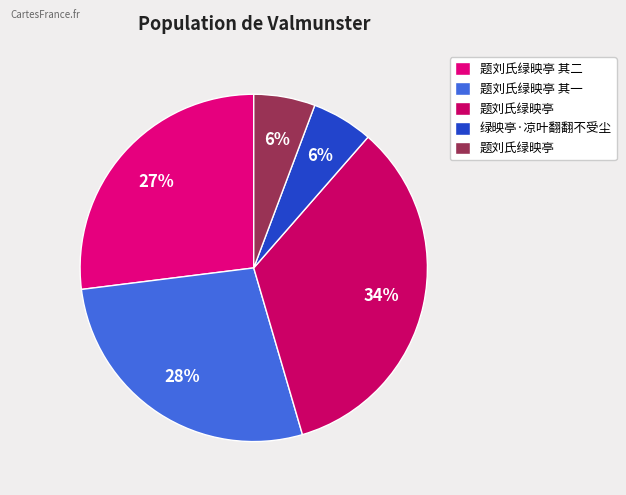

Which slice is the smallest?

题刘氏绿映亭